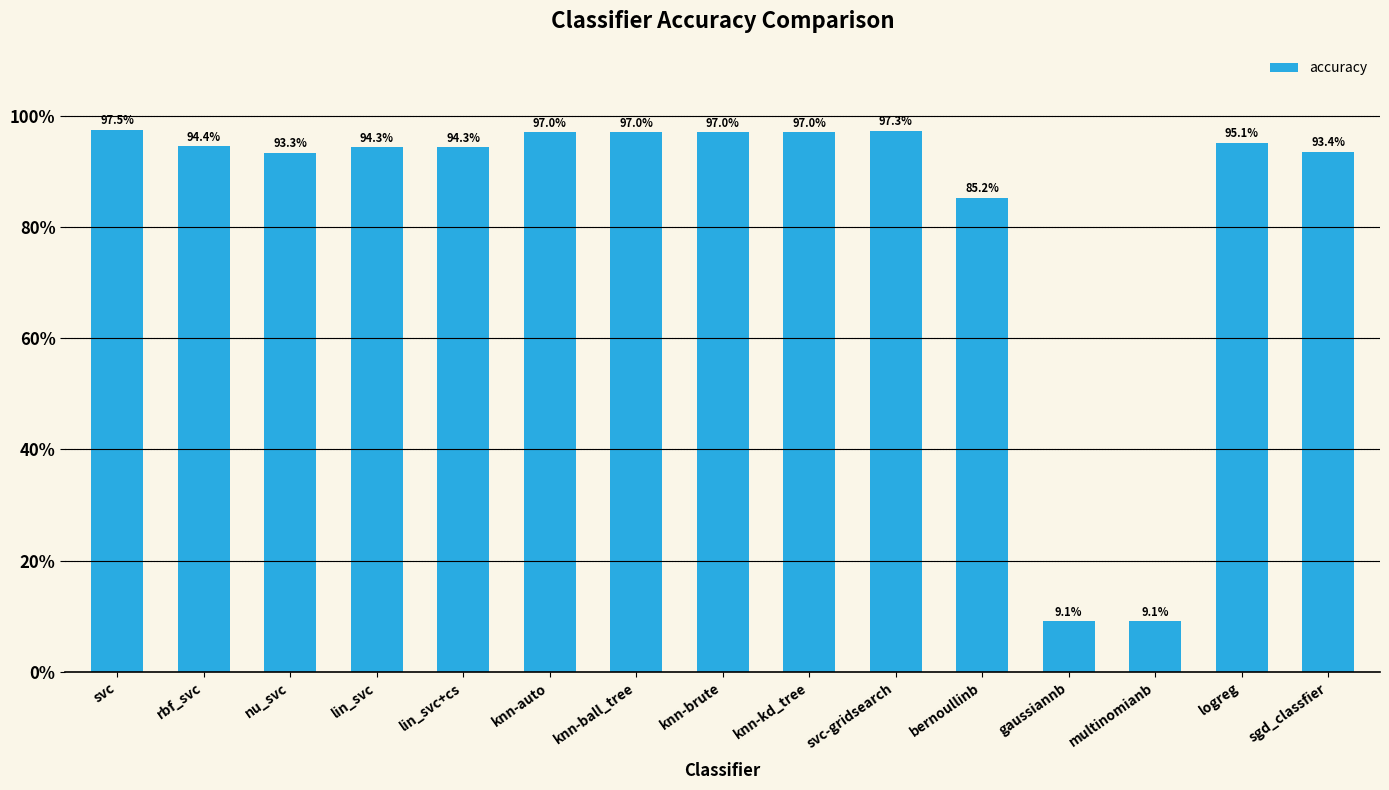

Reading left to right, extract all data points from this chart.

svc=1.0	rbf_svc=0.9	nu_svc=0.9	lin_svc=0.9	lin_svc+cs=0.9	knn-auto=1.0	knn-ball_tree=1.0	knn-brute=1.0	knn-kd_tree=1.0	svc-gridsearch=1.0	bernoullinb=0.9	gaussiannb=0.1	multinomianb=0.1	logreg=1.0	sgd_classfier=0.9